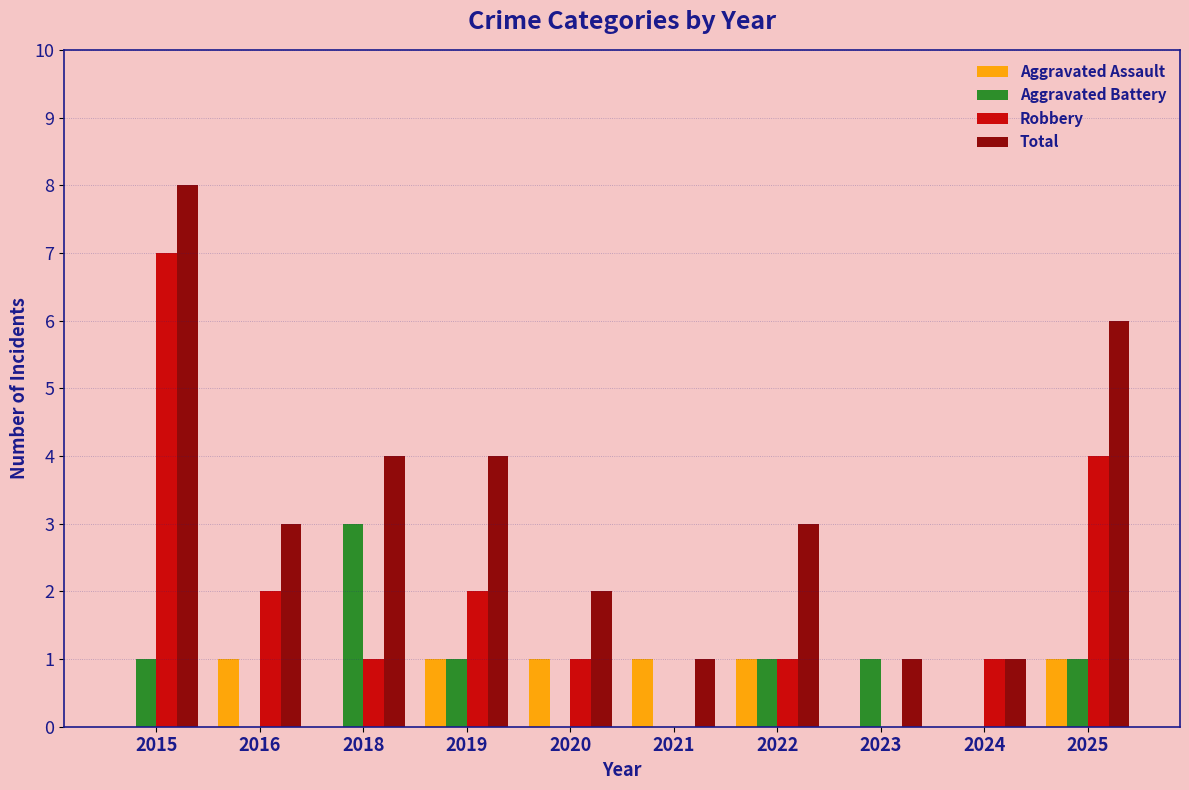

Are the bars horizontal?

No